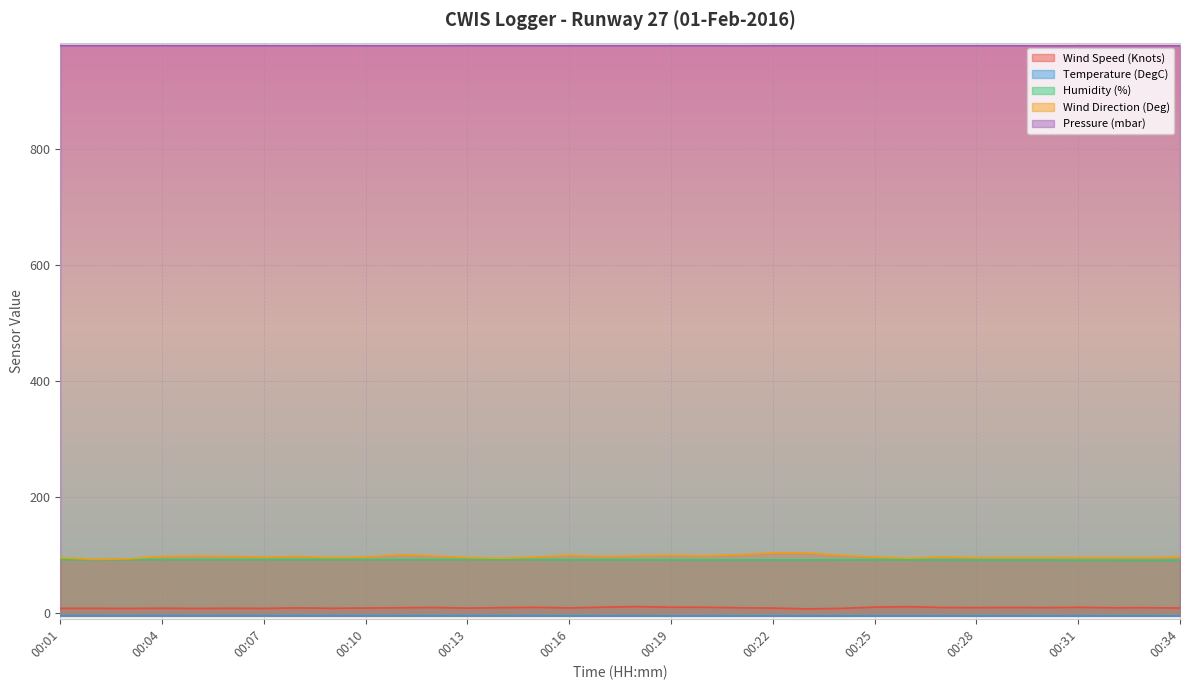

What is the minimum value for Wind Direction (Deg)?

93.0